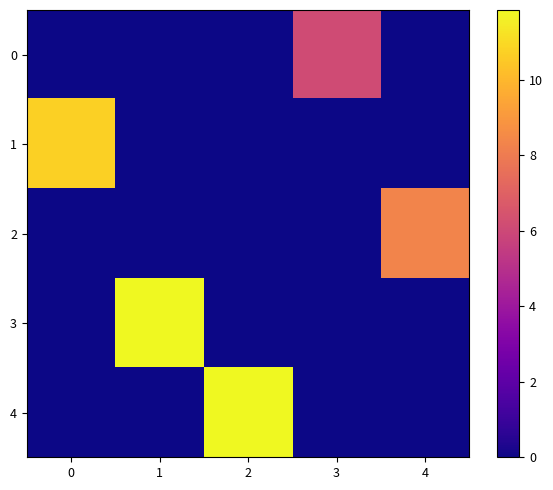

Rank the series by their maximum value, from highest to lowest.

3, 4, 1, 2, 0